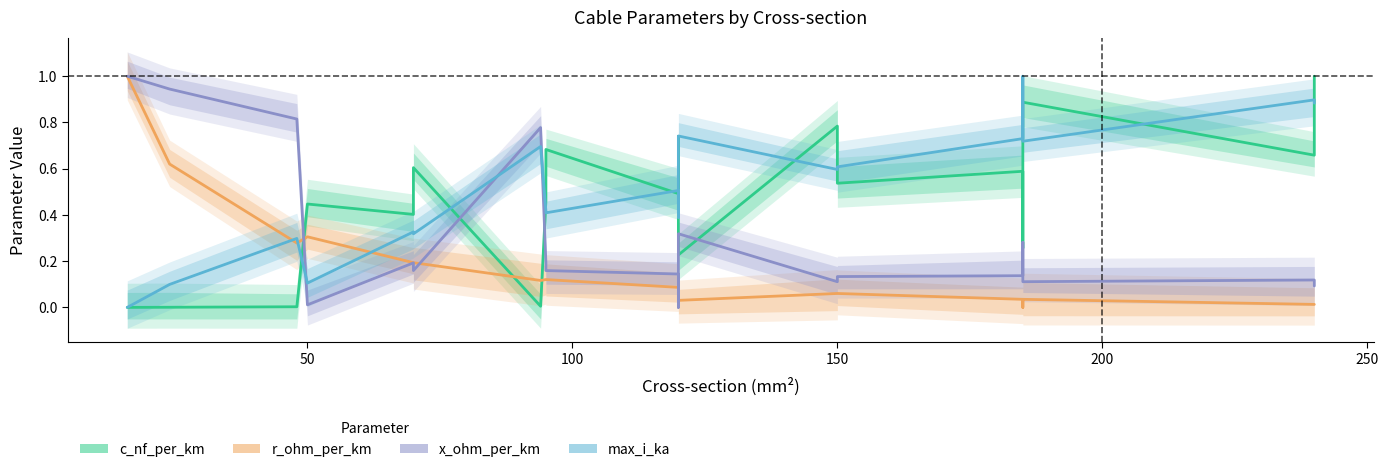

True or false: x_ohm_per_km has more than 1 points higher than both neighbors.

True